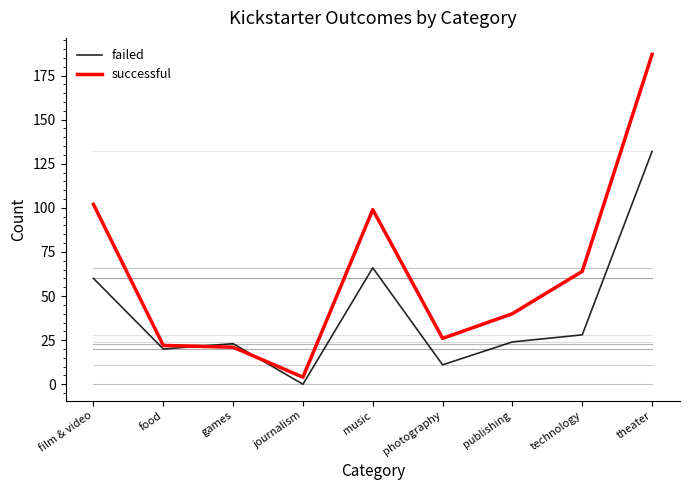

After their last crossing, which series has the higher values: failed or successful?

successful